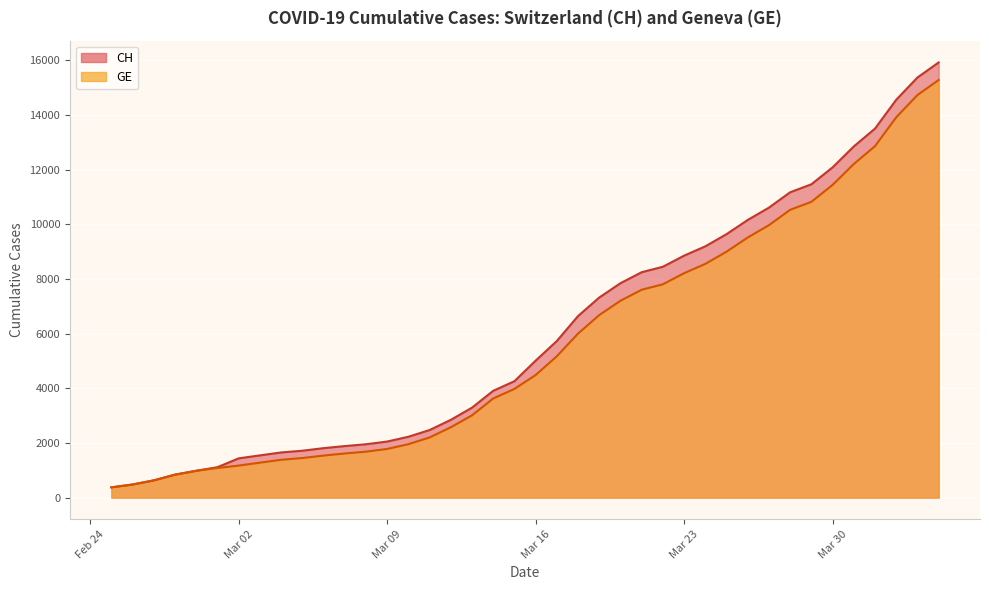

How many data points in CH are above 5012?

19